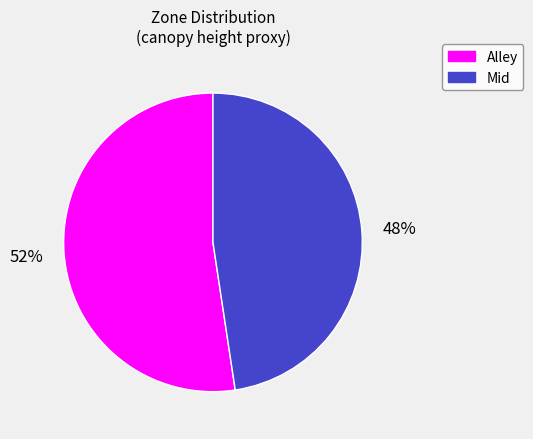

To the nearest percent, what is the combined percentage of Mid and Alley?

100%